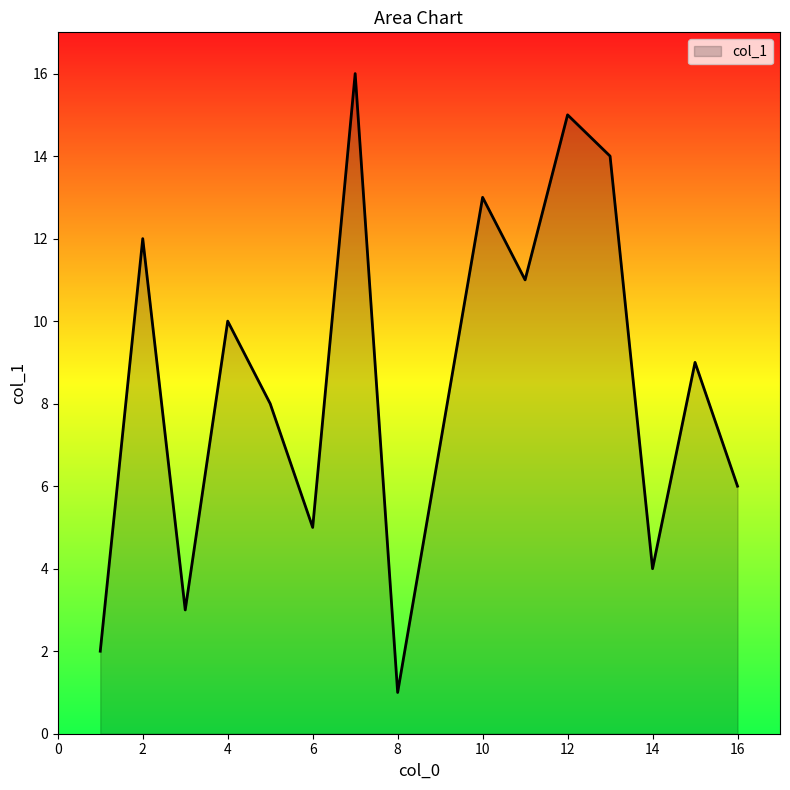

What is the greatest value displayed?

16